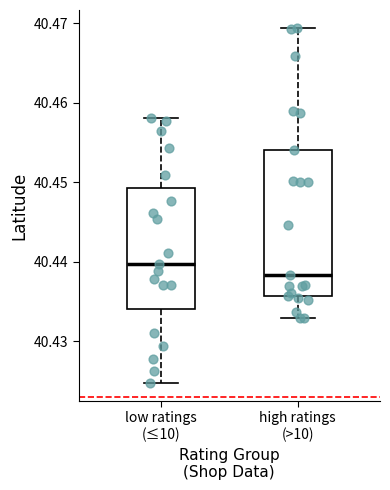

Reading left to right, read every box against the y-axis: the position of its median line, the range the box covers, and the ends of its whiskers. The values are not printed on the chart, so give them approximately, as read against the axis.

low ratings (≤10): median 40.440, box 40.434 to 40.449, whiskers 40.425 to 40.458
high ratings (>10): median 40.438, box 40.436 to 40.454, whiskers 40.433 to 40.469